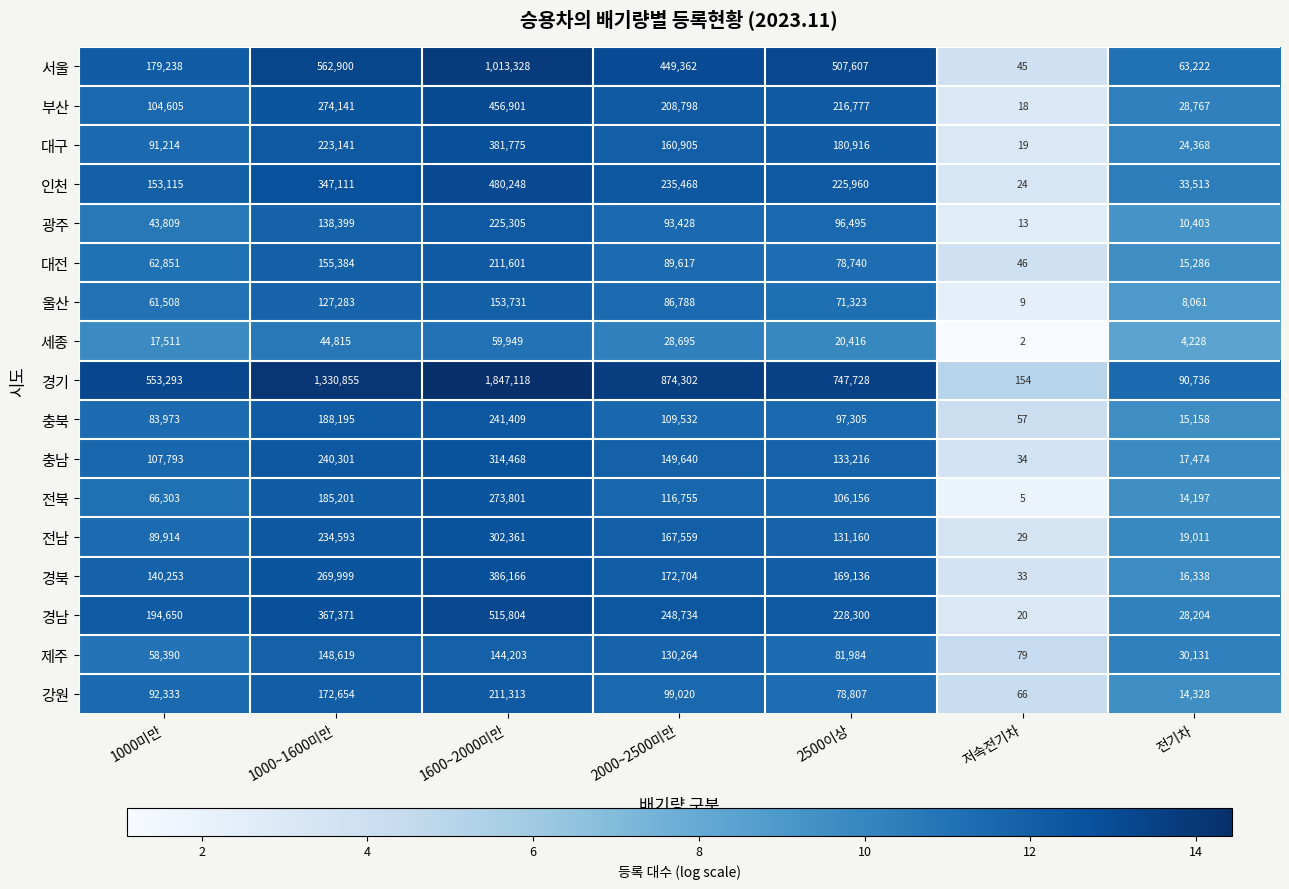

Which category has the highest value across all series?

1600~2000미만